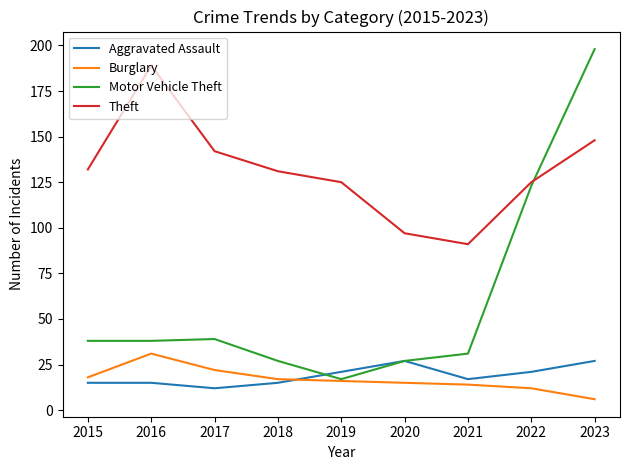

What is the spread (max minus min) of values at 2021?

77